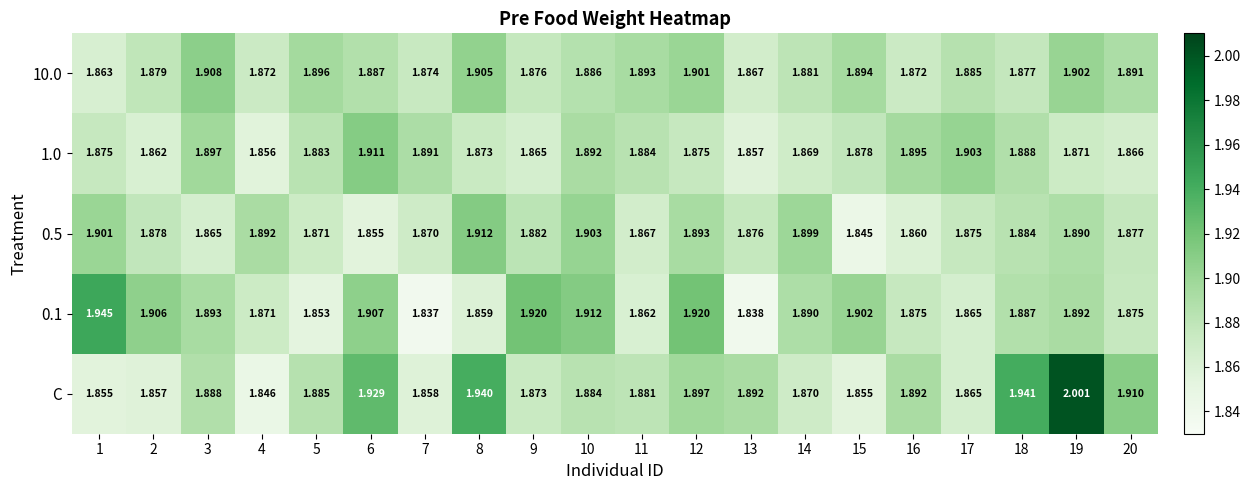

Which series has the largest range (max minus min)?

C